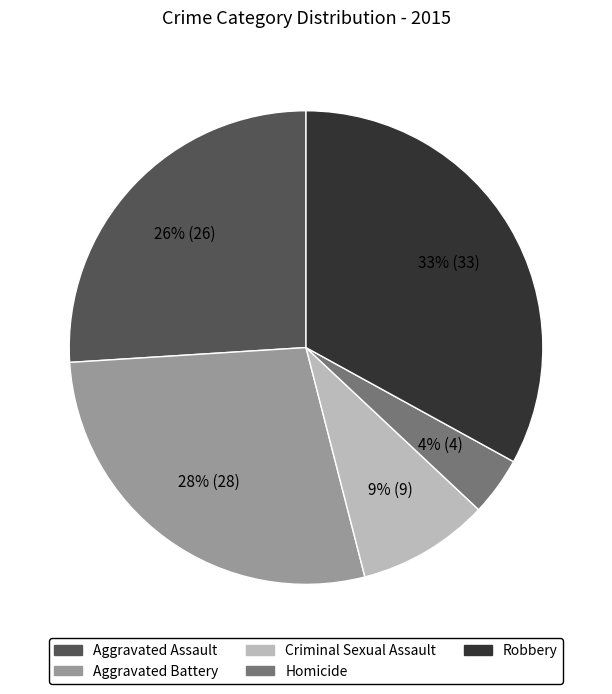

What is the smallest slice in the pie chart?

Homicide